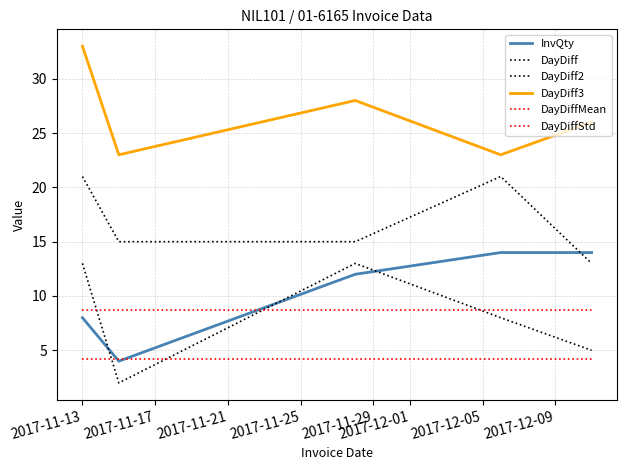

List the series in order of their peak value, lowest first.

DayDiffStd, DayDiffMean, DayDiff, InvQty, DayDiff2, DayDiff3